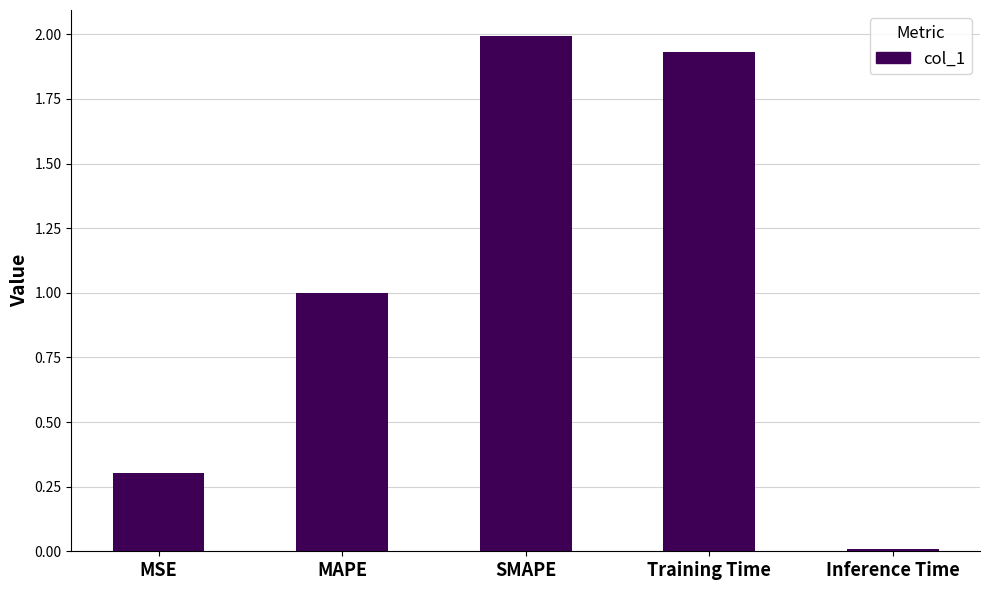

The chart shows a value of 0.0 at Inference Time. True or false?

True